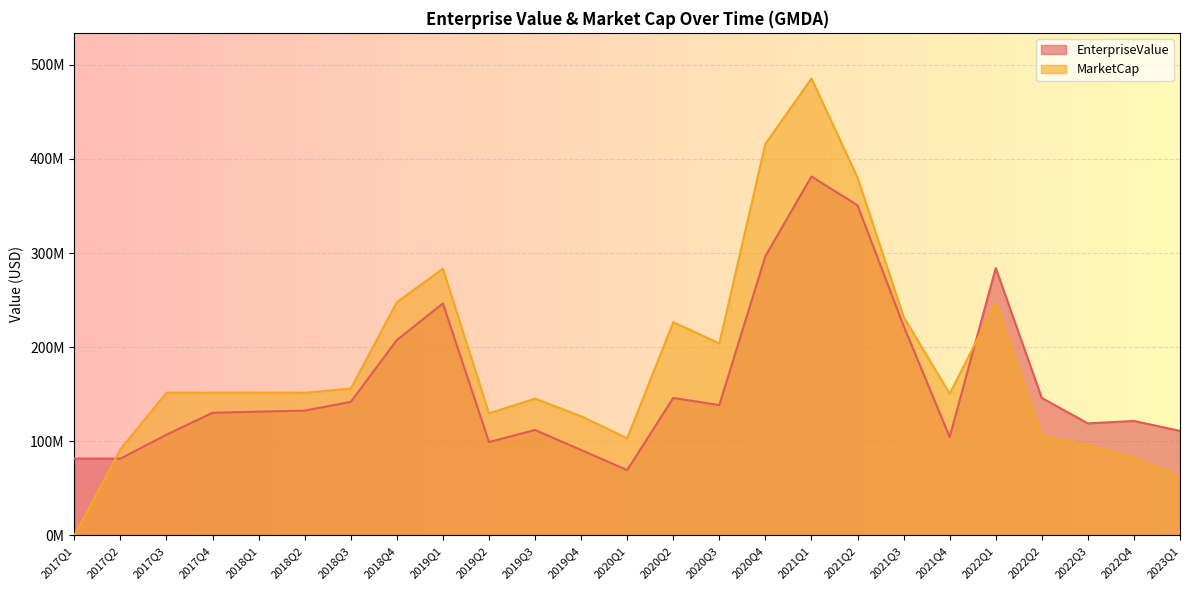

Is the value of MarketCap at 2022Q1 greater than the value of EnterpriseValue at 2022Q4?

Yes